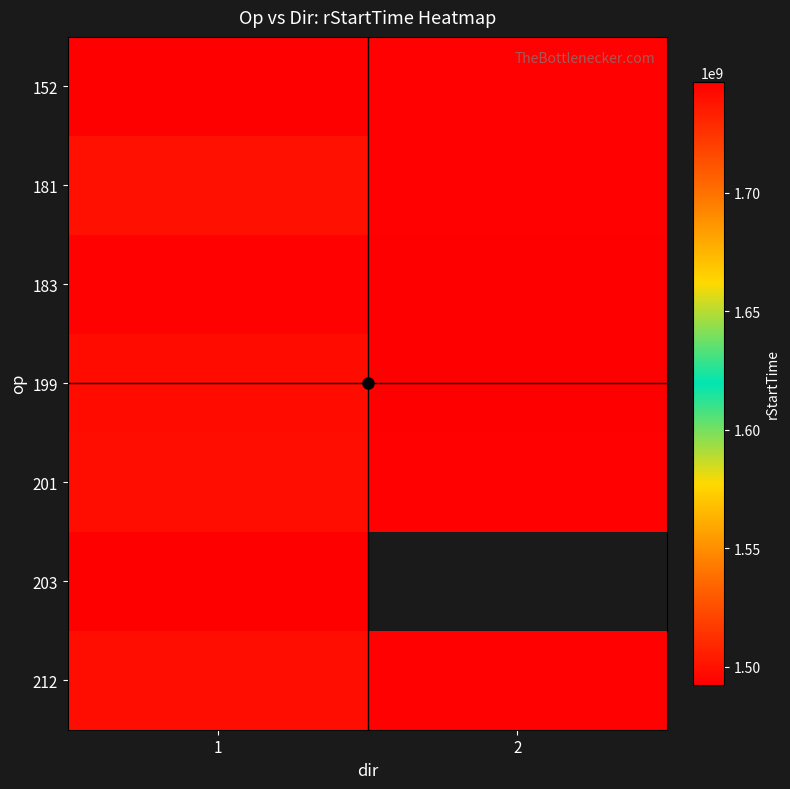

The 203 series shows 1492229200.0 at 1. True or false?

True